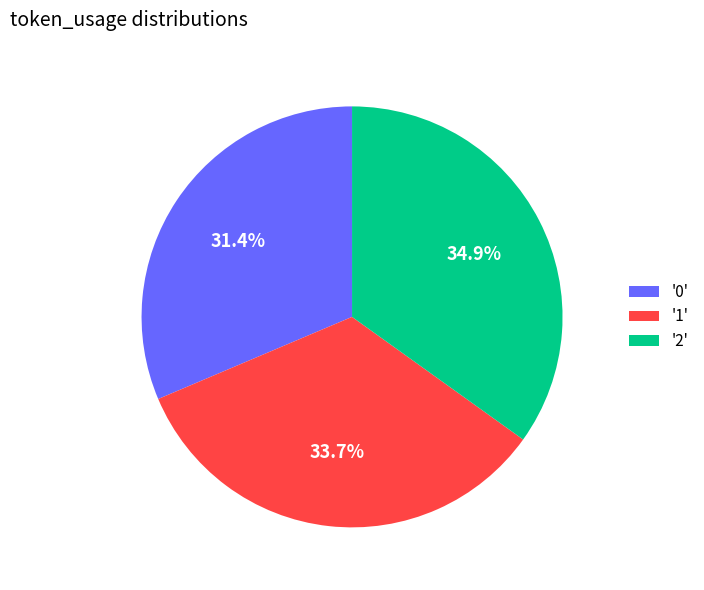

What is the total percentage of '2' and '0'?

66.3%